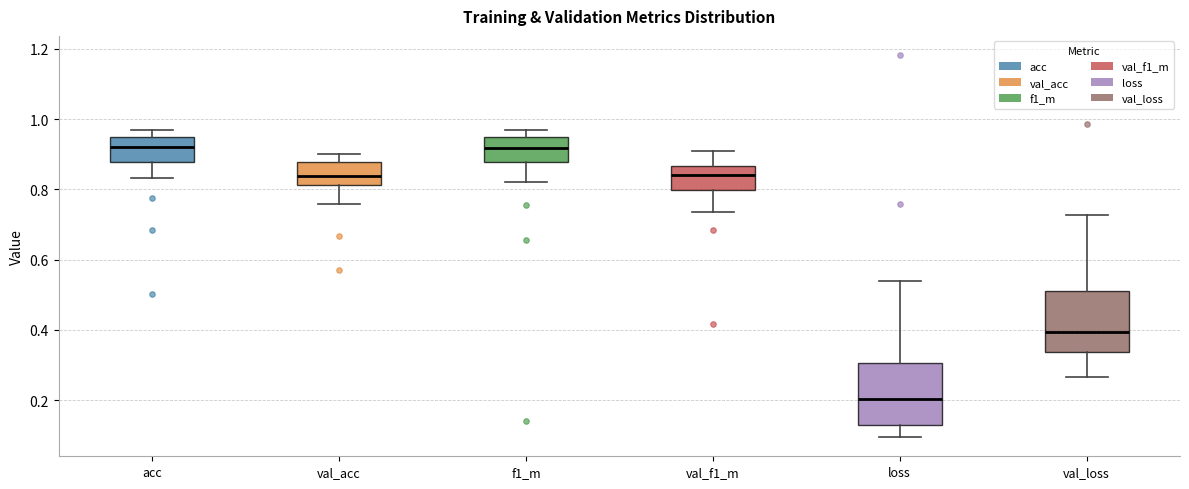

Where does the lower whisker of the box for val_f1_m end on the y-axis? The values are not printed on the chart, so give them approximately, as read against the axis.

0.74